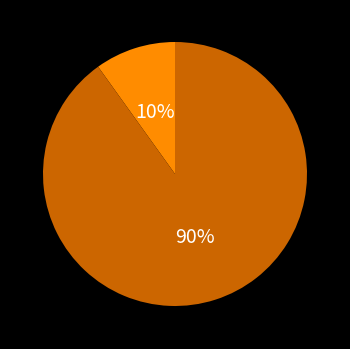

Is there a majority slice in this chart?

Yes